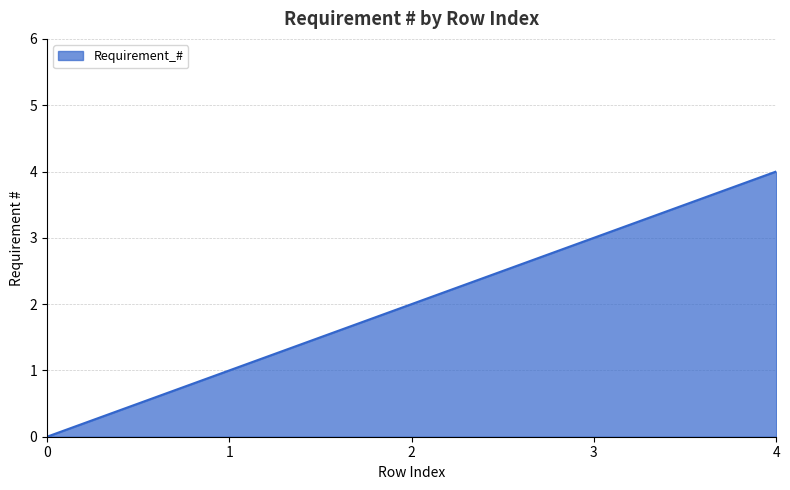

What is the maximum value shown in the chart?

4